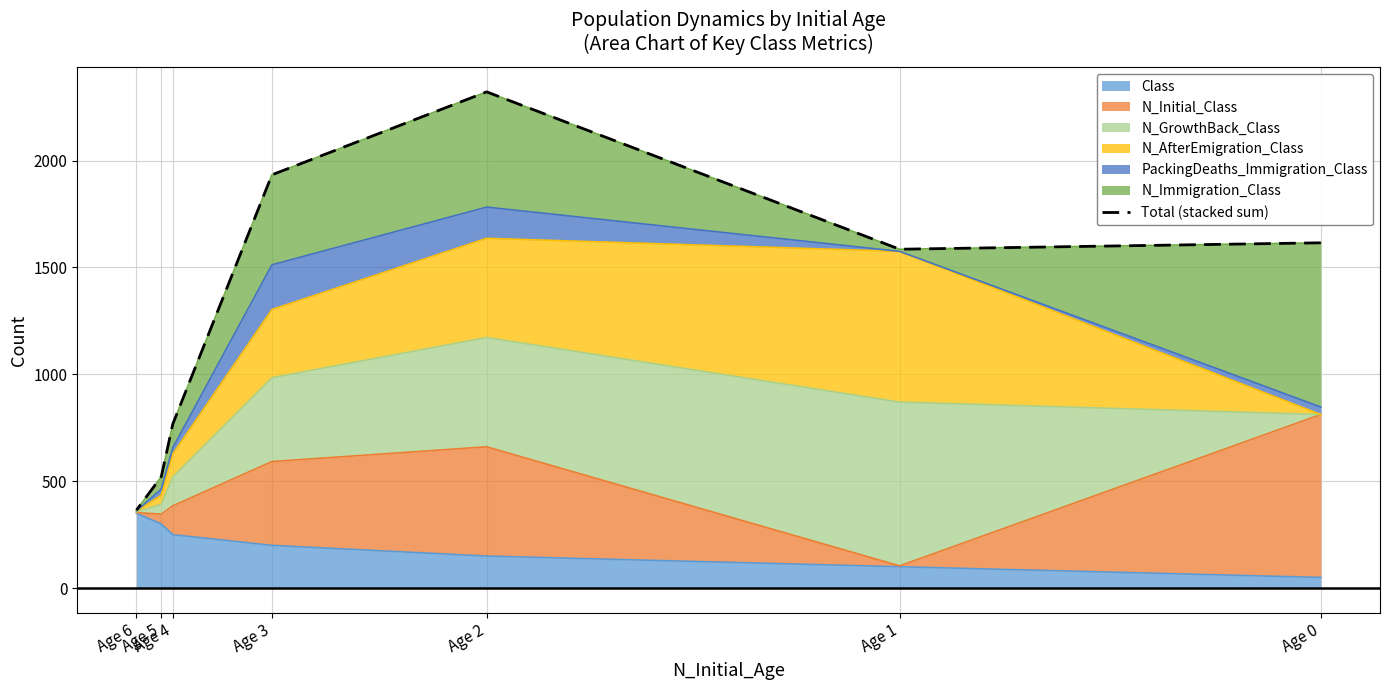

Is it true that the value at Age 3 is 1933?

True